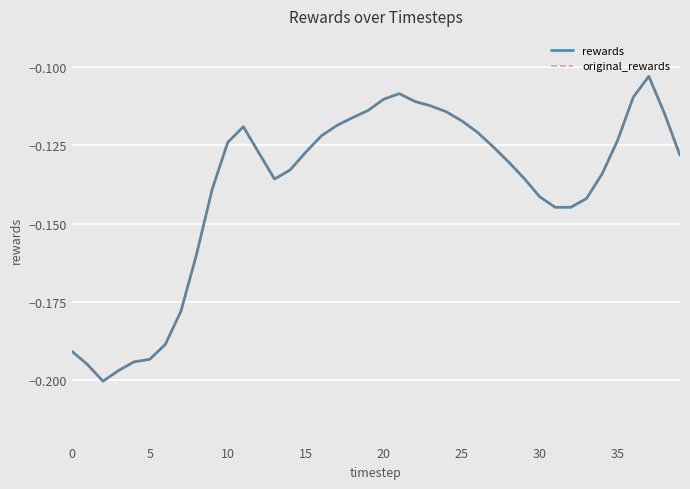

What is the difference between the second highest and minimum values in the original_rewards series?

0.1